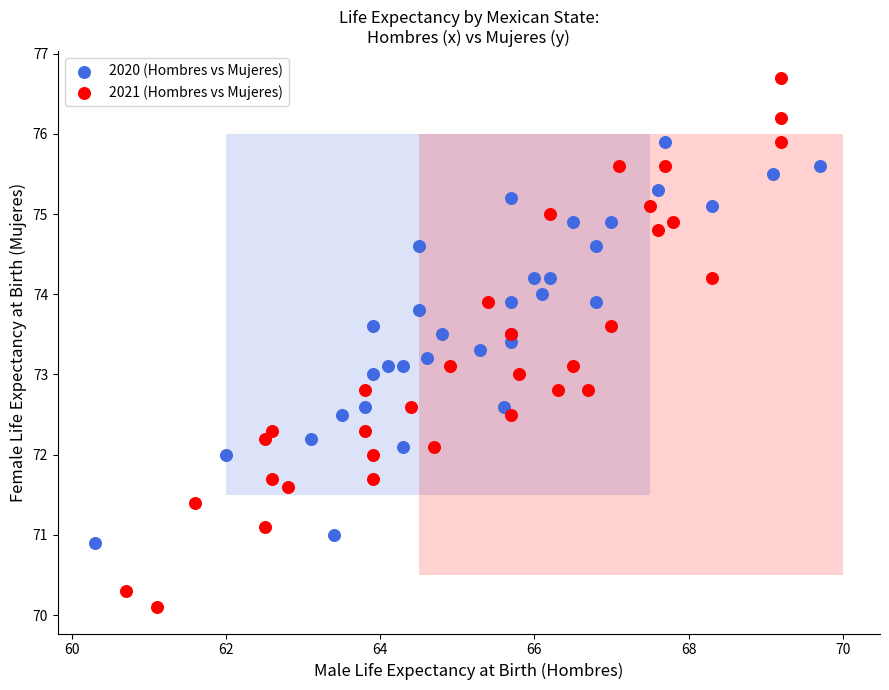

Which series has the largest Y range (max minus min)?

2021 (Hombres vs Mujeres)